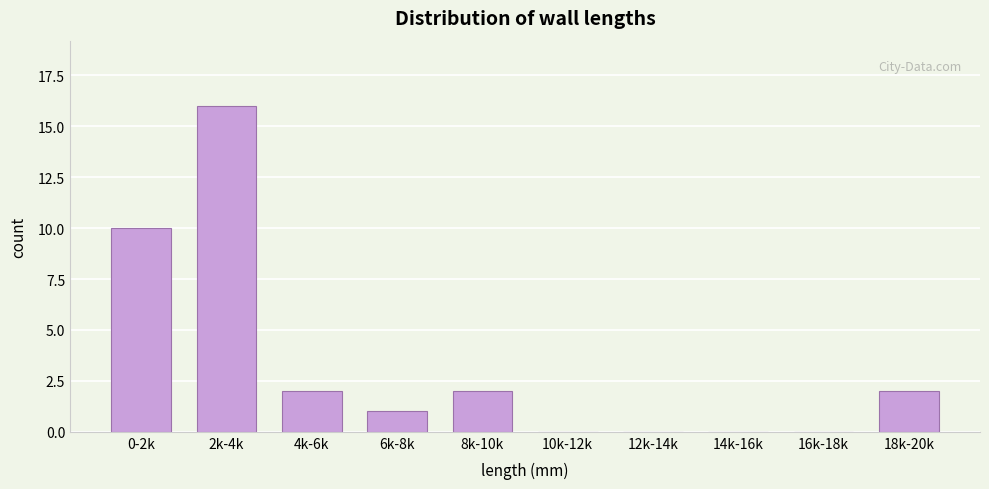

Reading right to left, transcribe all the data shown in this chart.

18k-20k=2	16k-18k=0	14k-16k=0	12k-14k=0	10k-12k=0	8k-10k=2	6k-8k=1	4k-6k=2	2k-4k=16	0-2k=10